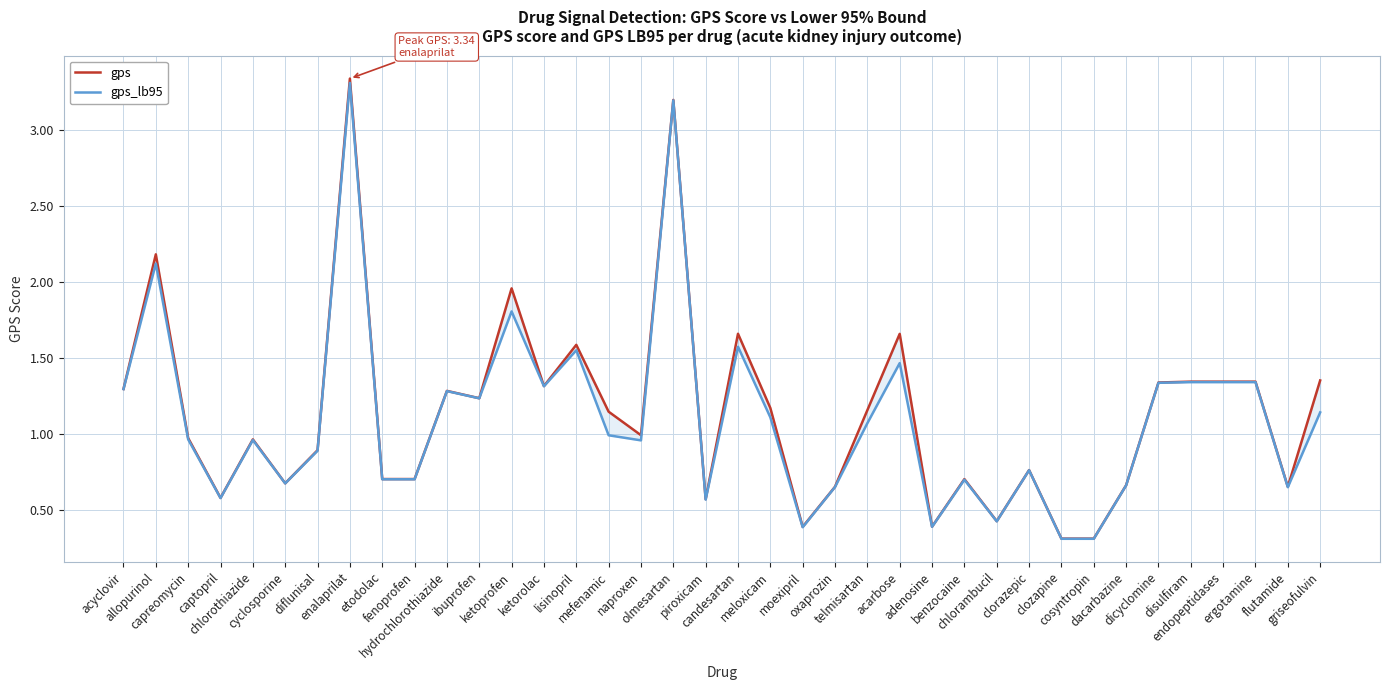

Is this an area chart (filled region under the line)?

No